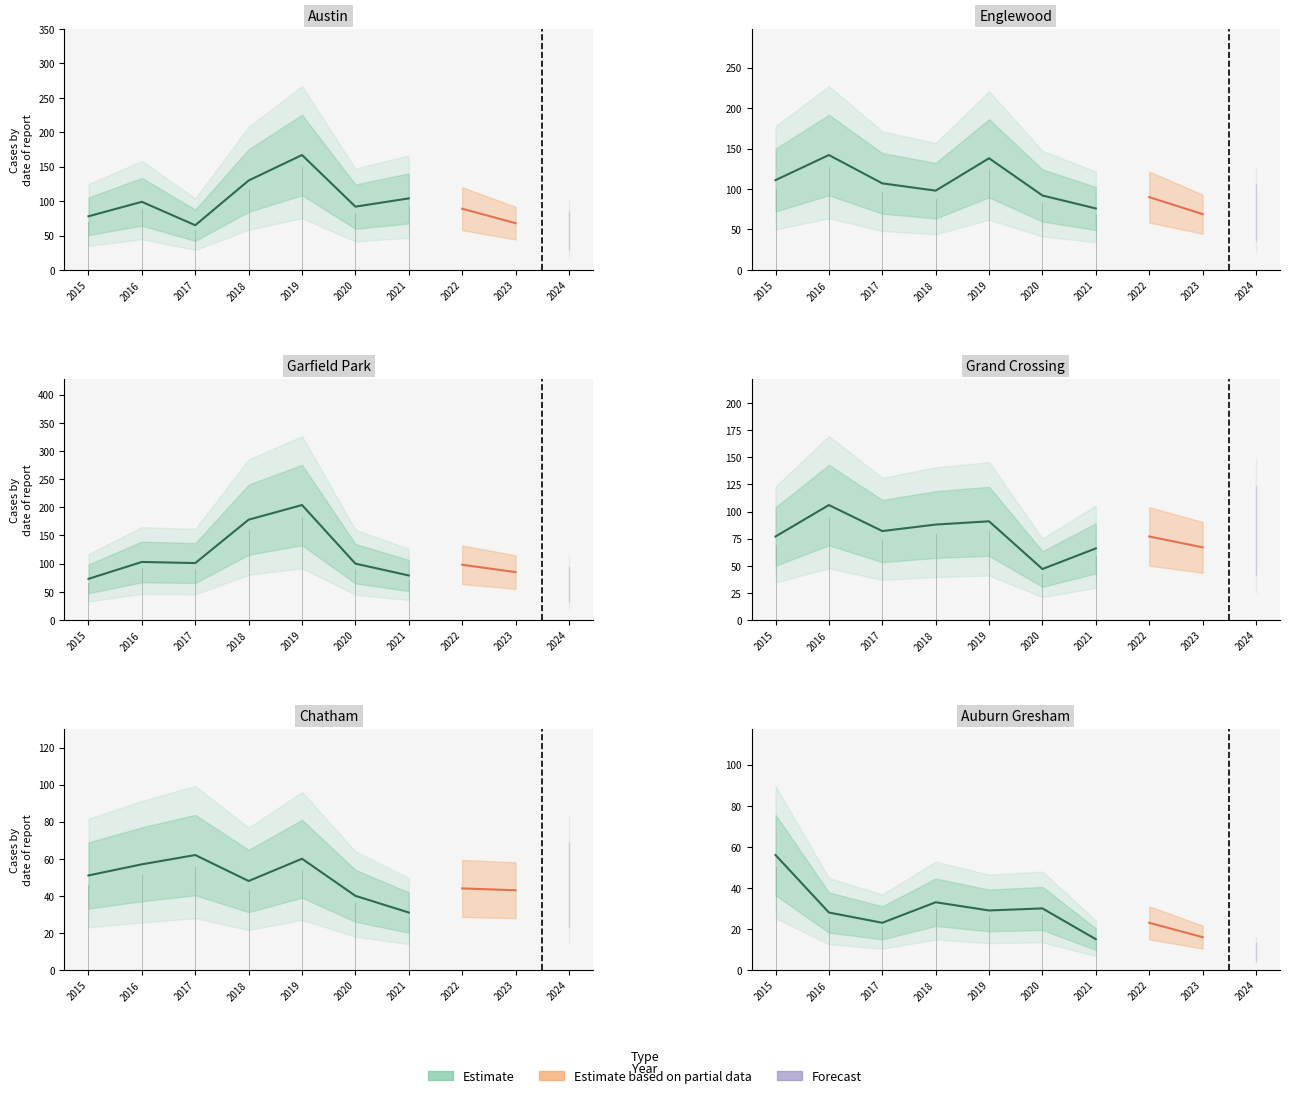

Where does the Englewood series first go above 98?

2015